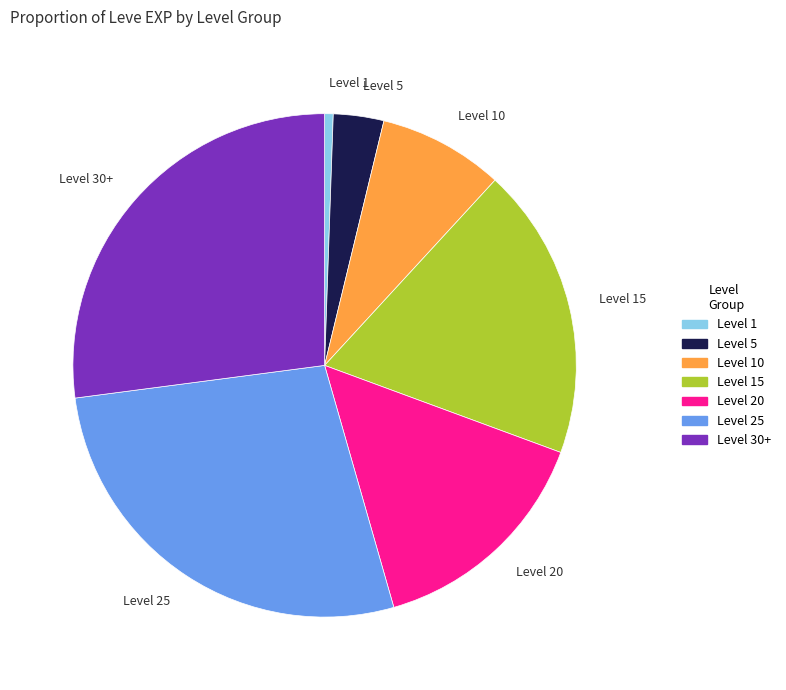

Approximately how many times larger is the value at Level 20 compared to Level 10?

1.9